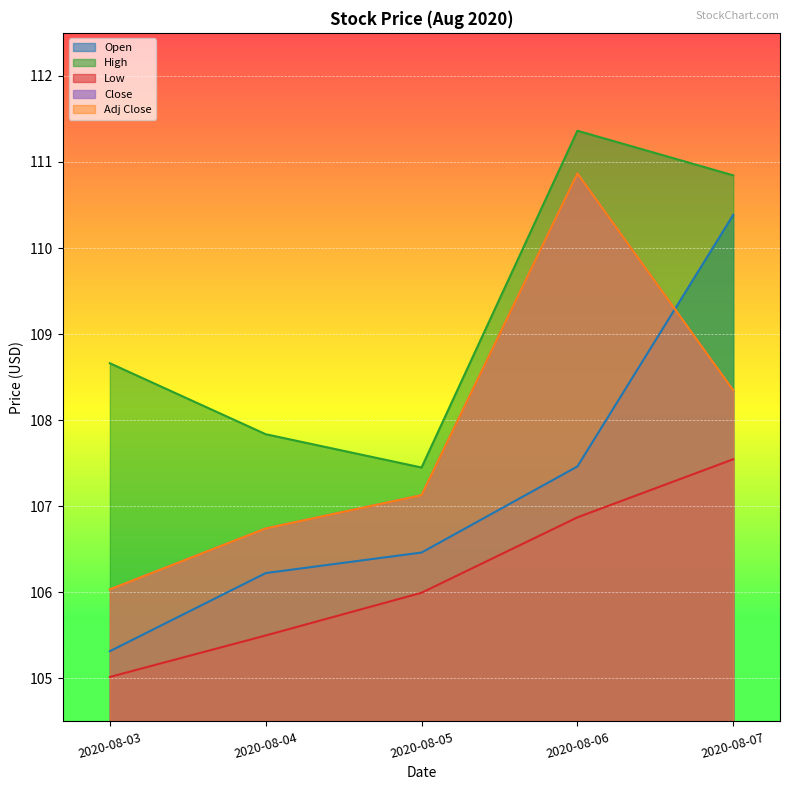

What is the average value of the Open series?

107.2